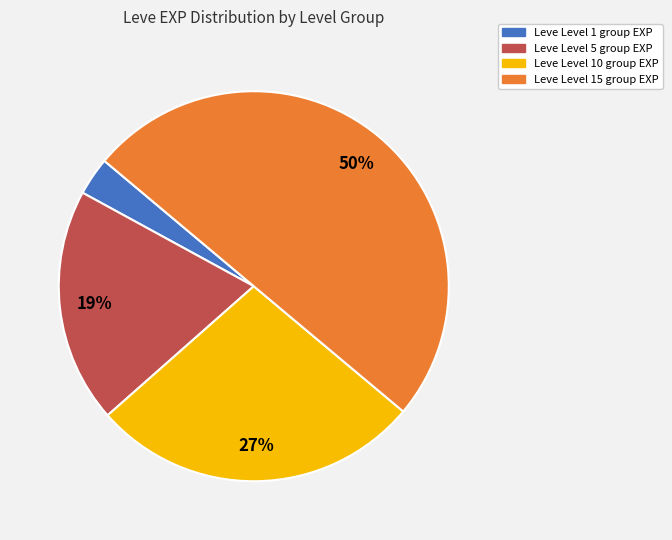

Count the number of slices in the pie.

4